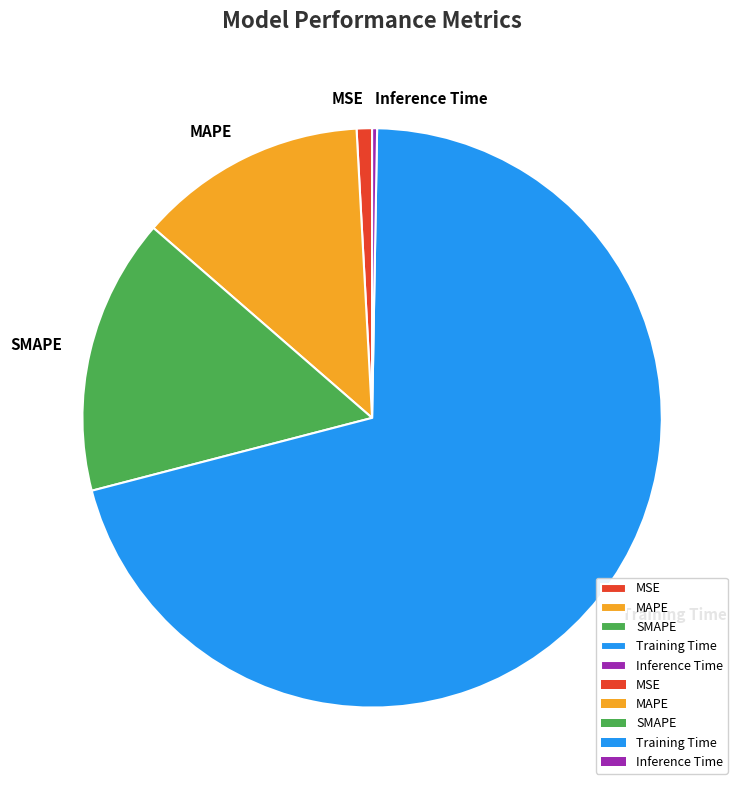

True or false: Training Time accounts for 63% of the total.

False